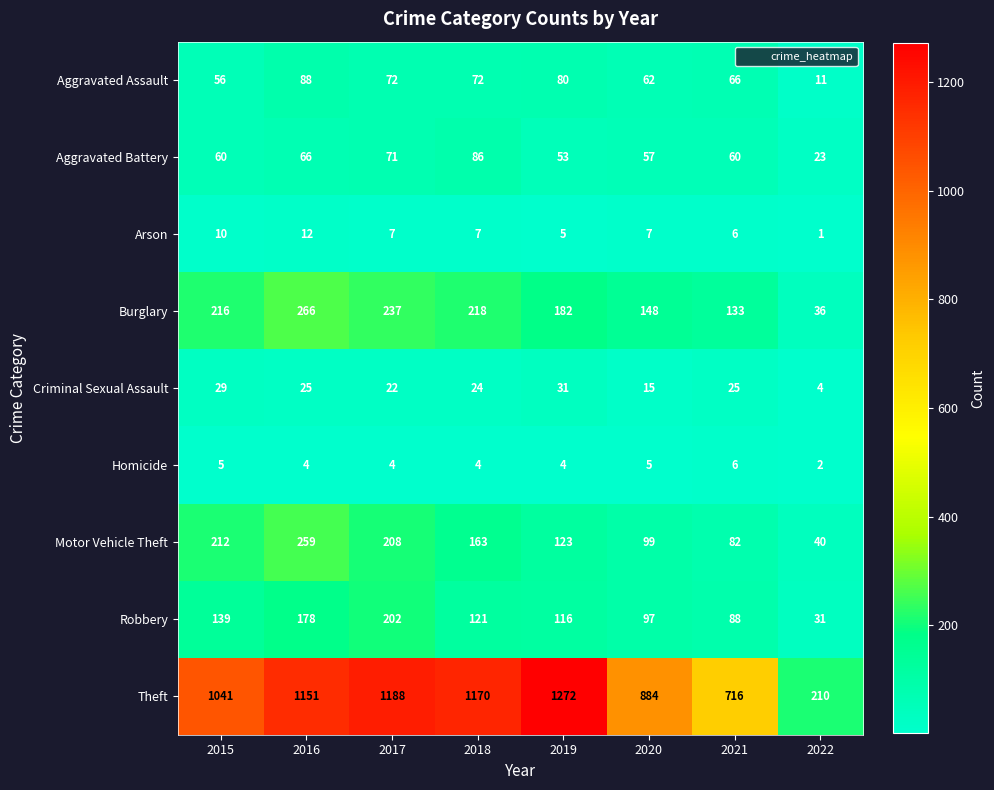

What is the sum of all Aggravated Assault values?

507